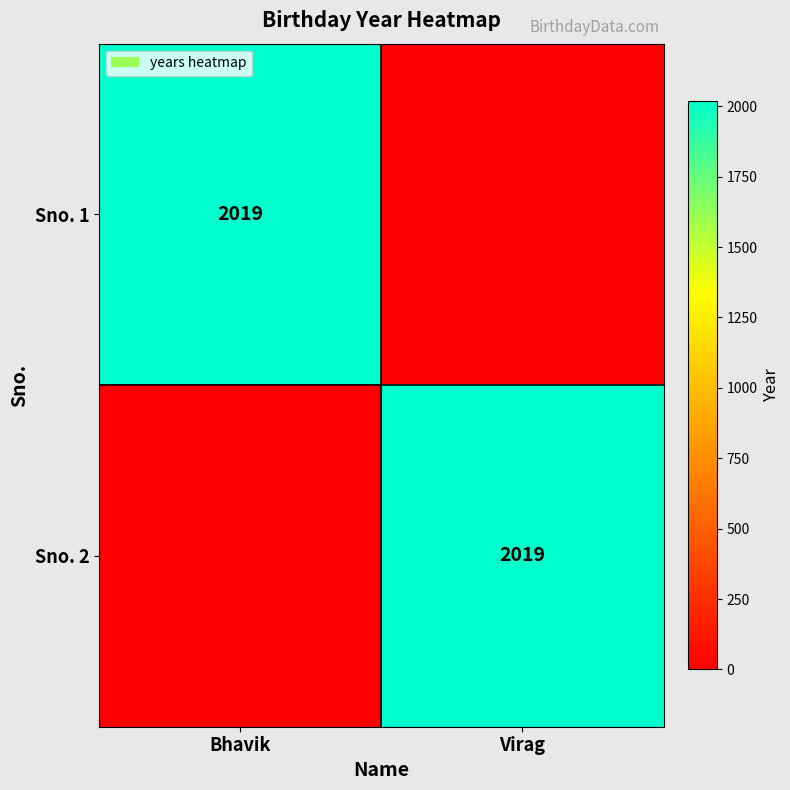

Is it true that Sno. 1 equals 2019 at Bhavik?

True